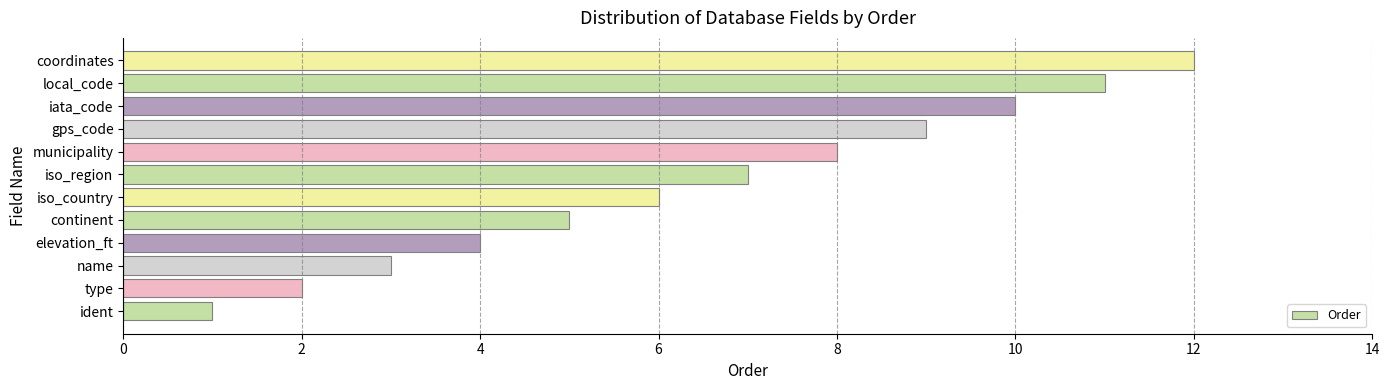

What is the change in value from ident to type?

+1